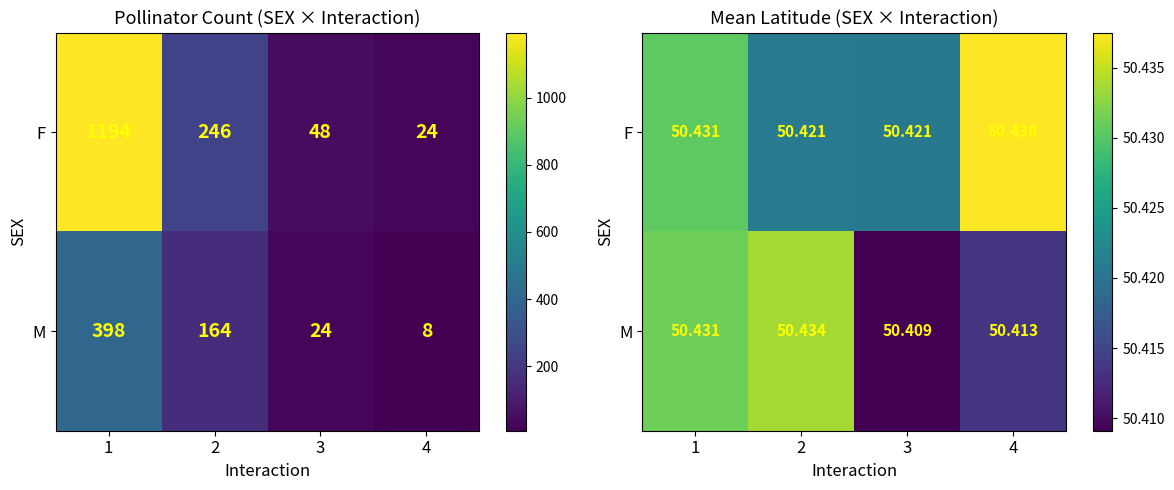

What is the total value across all series at 2?

100.9